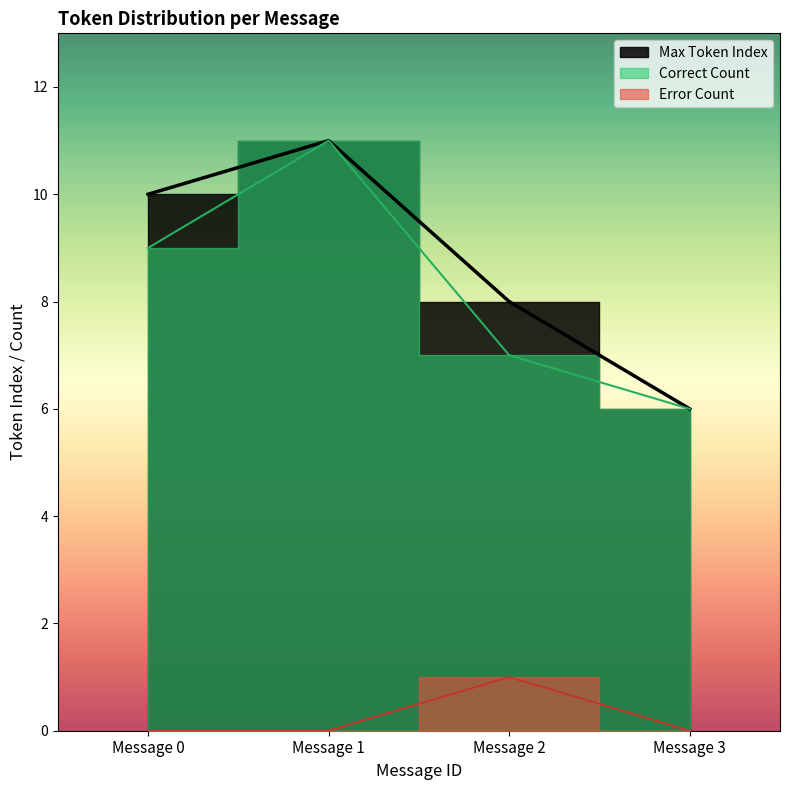

True or false: Max Token Index and Correct Count intersect in this chart.

False